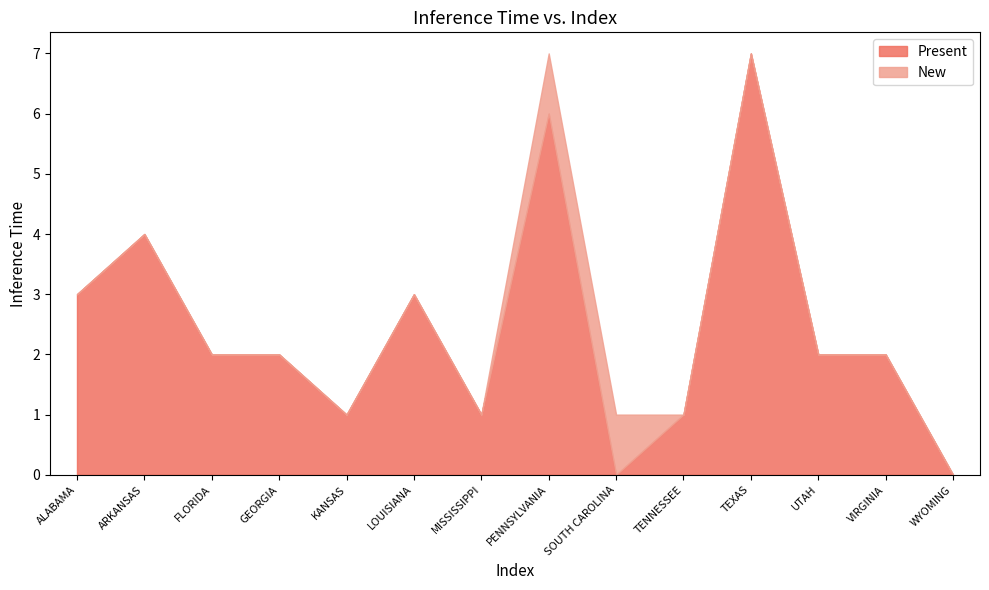

True or false: Present has a value of 0 at WYOMING.

True